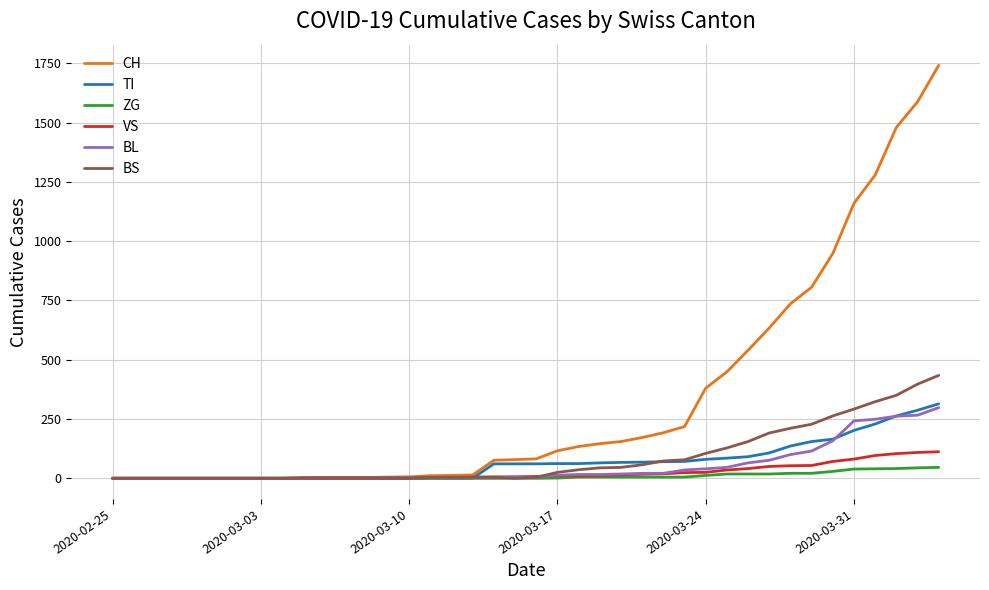

Which series has the widest spread of values?

CH